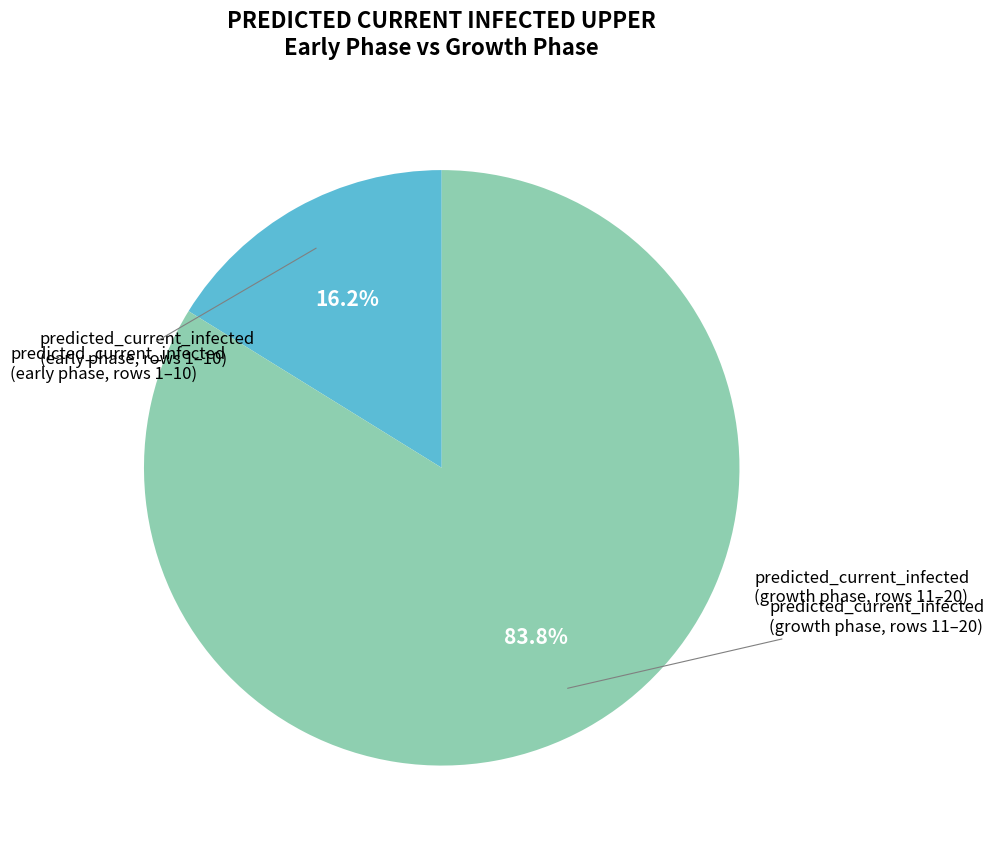

Is there any slice that represents more than half of the pie?

Yes